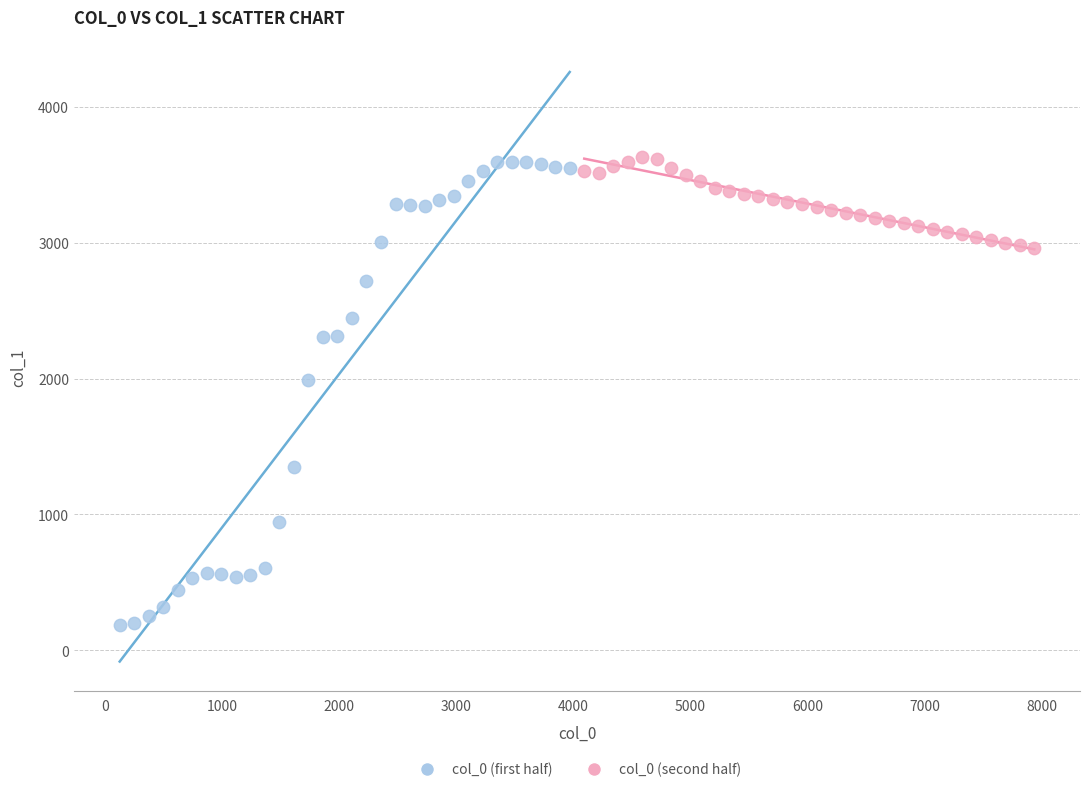

Which series contains the lowest Y value?

col_0 (first half)